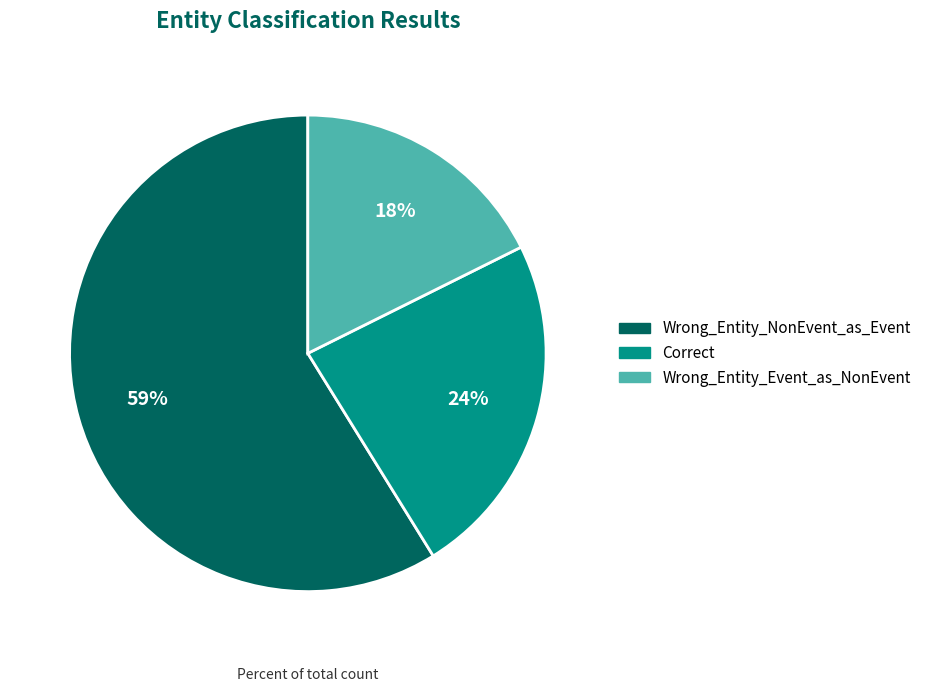

Does Wrong_Entity_NonEvent_as_Event represent more than half of the total?

Yes